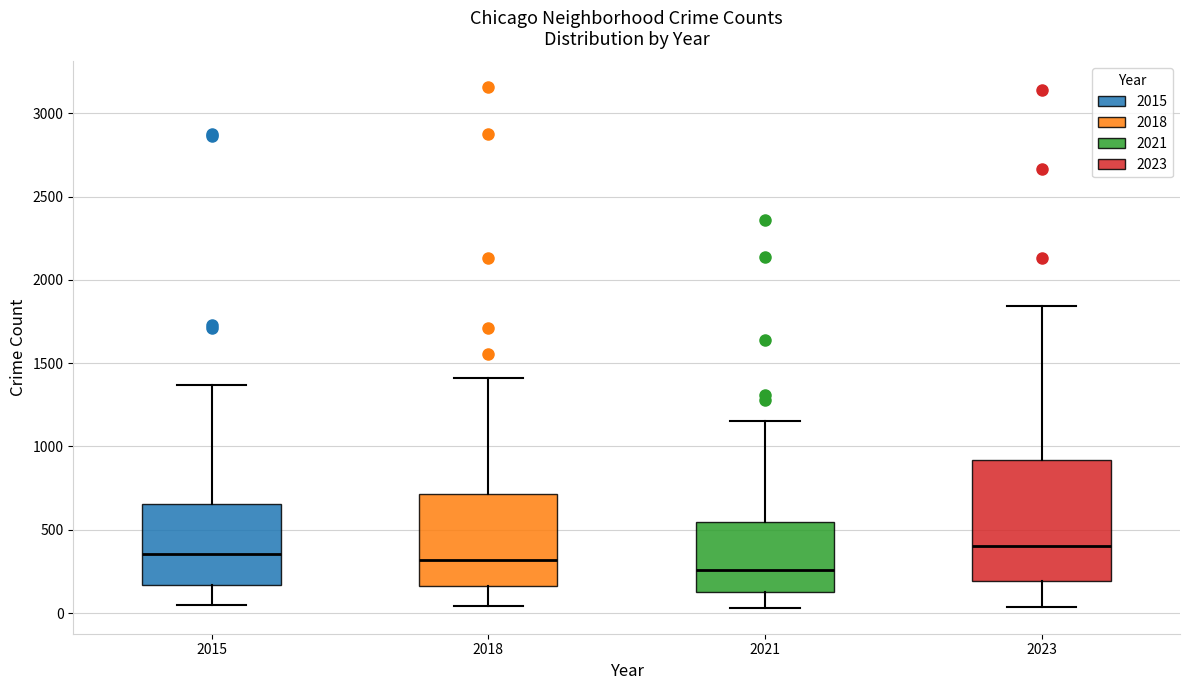

Comparing the boxes themselves (not the whiskers), which one is the tallest?

2023